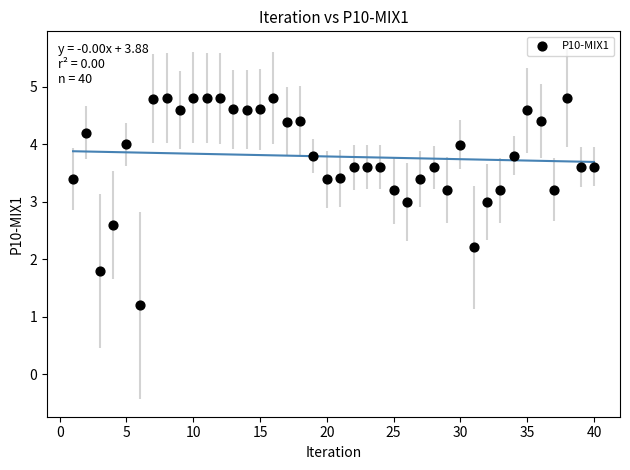

What is the range of Y values (max minus min)?

3.6